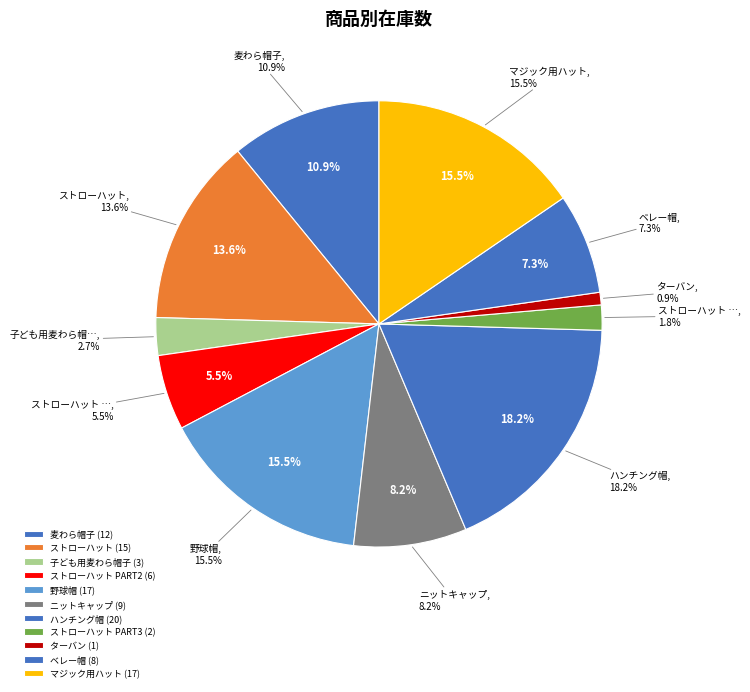

To the nearest percent, what is the combined percentage of ストローハット PART2 and ハンチング帽?

24%